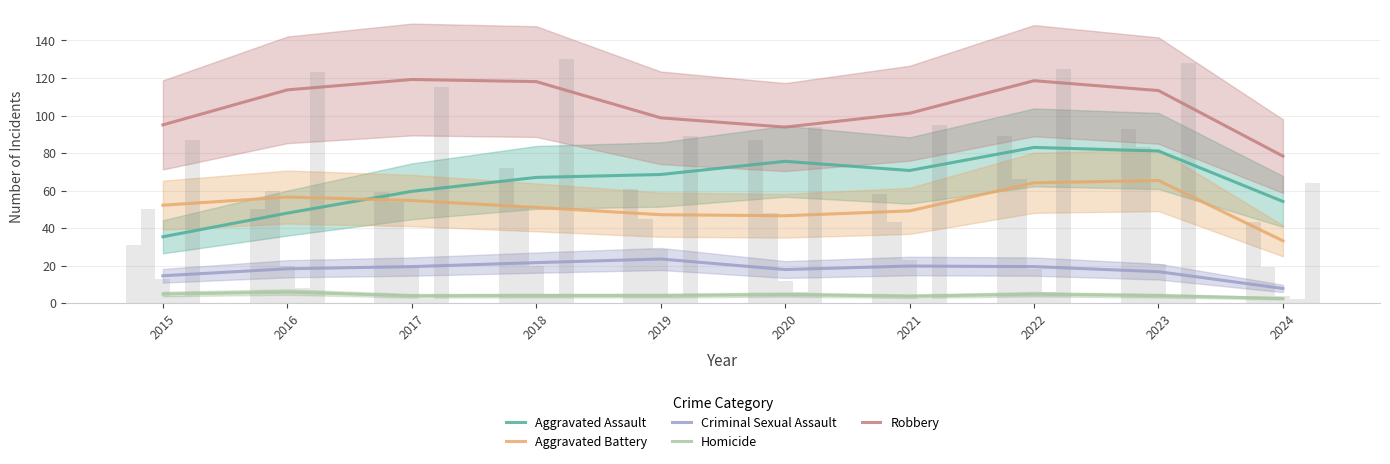

How many bars are there in total?

50